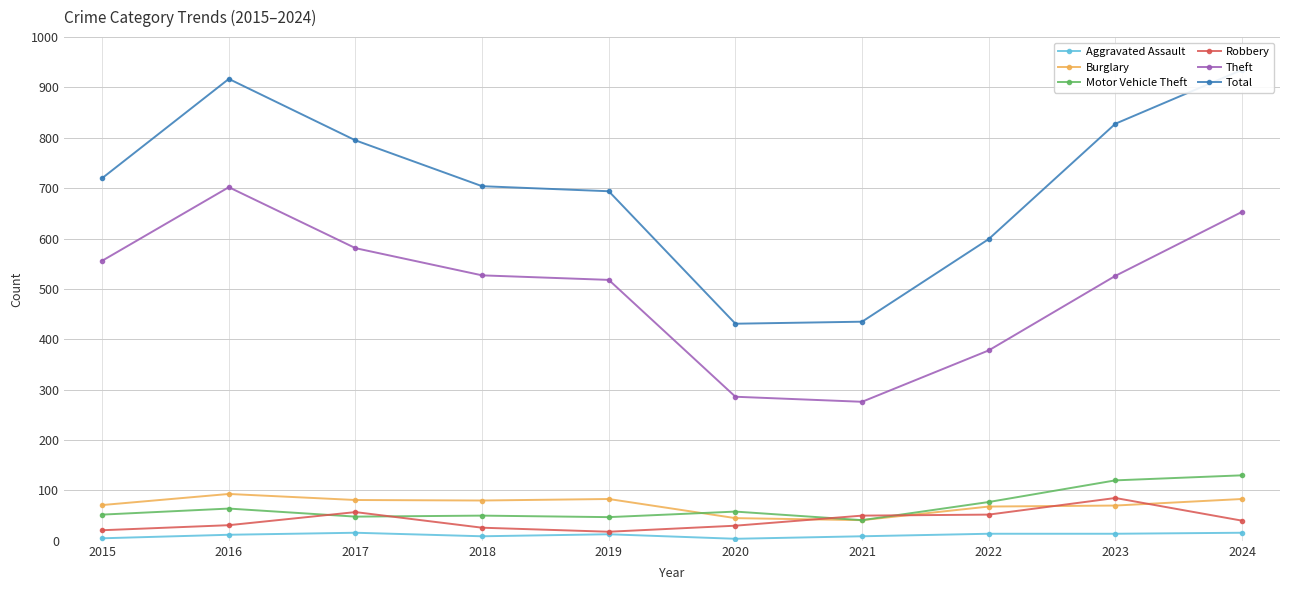

At how many categories does at least one series exceed 201?

10